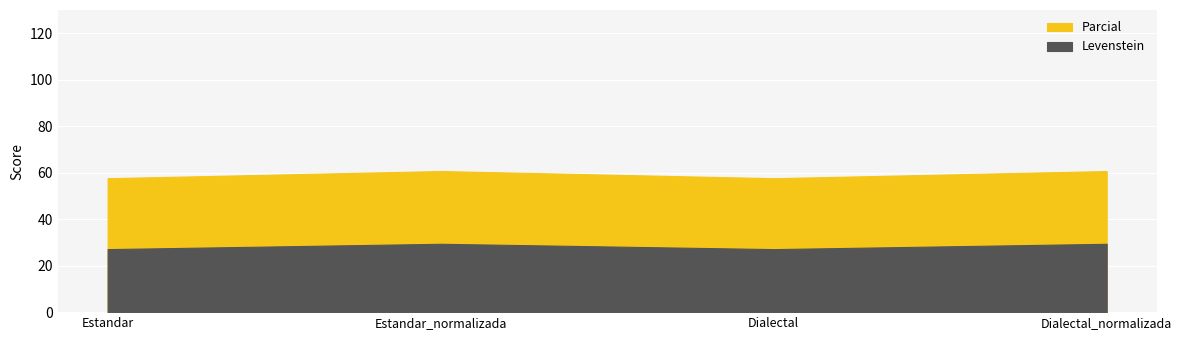

Reading left to right, transcribe all the data shown in this chart.

Levenstein: Estandar=27.1	Estandar_normalizada=29.4	Dialectal=27.1	Dialectal_normalizada=29.4
Parcial: Estandar=57.6	Estandar_normalizada=60.7	Dialectal=57.6	Dialectal_normalizada=60.7